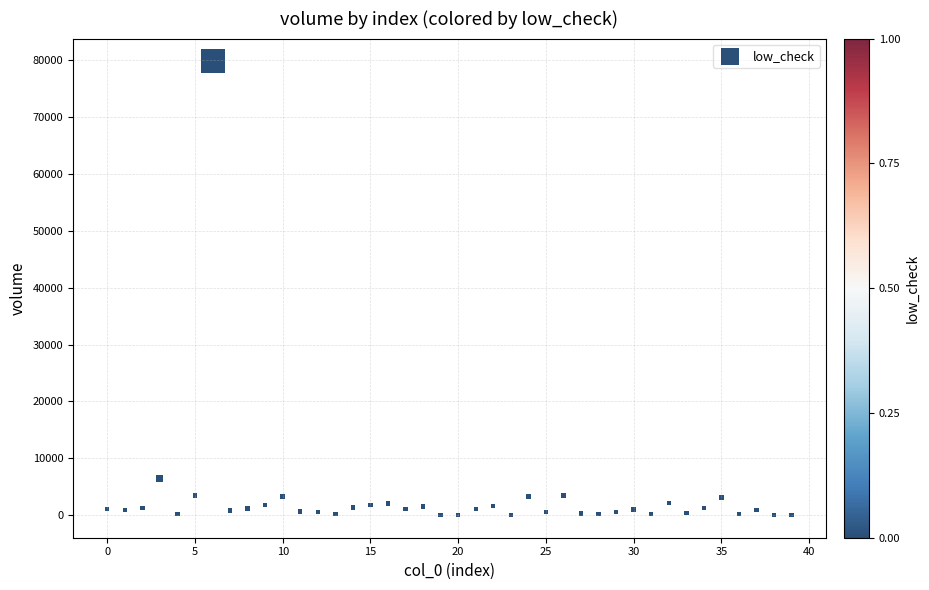

What Y value in the scatter plot is closest to 39933?

6484.8